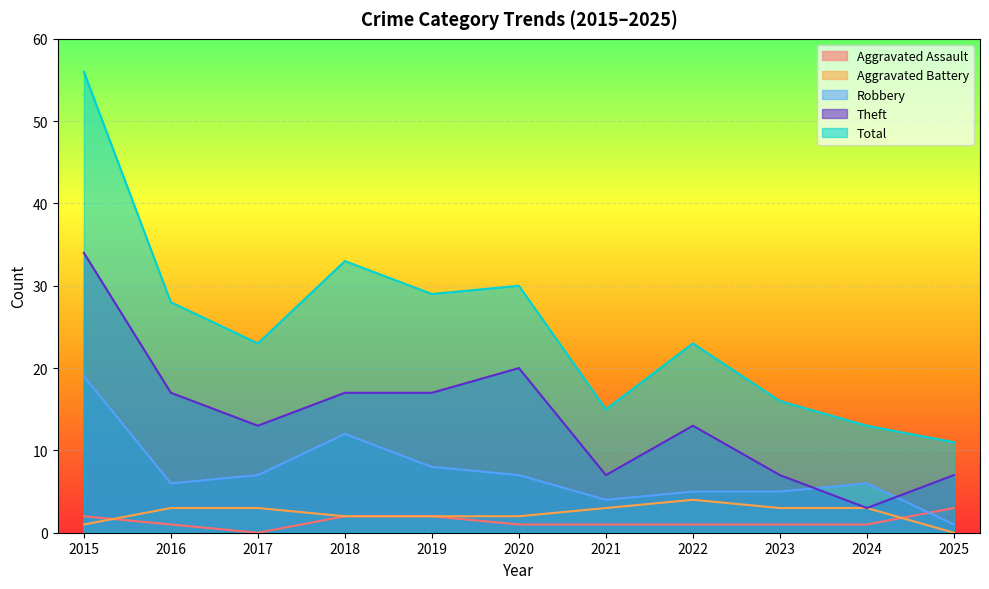

What is the average value of the Aggravated Assault series?

1